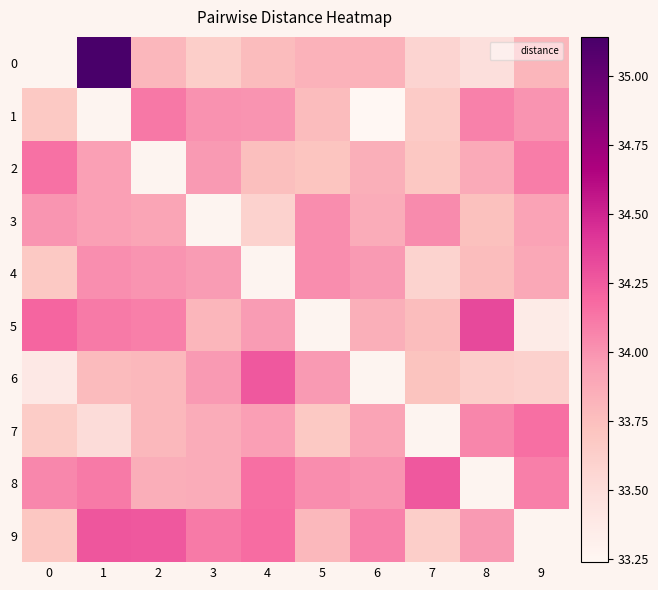

How many values in the 2 series exceed 33?

9